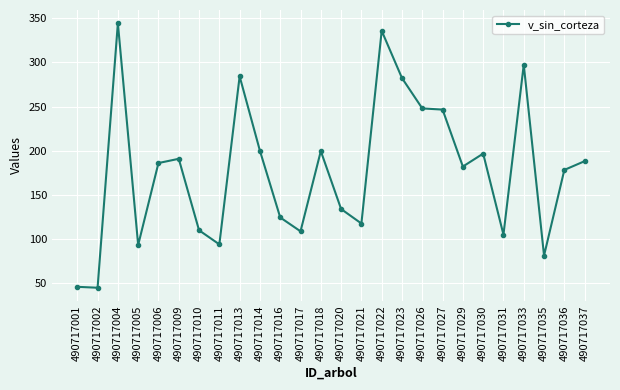

What is the change in value from 490717009 to 490717013?

+93.3